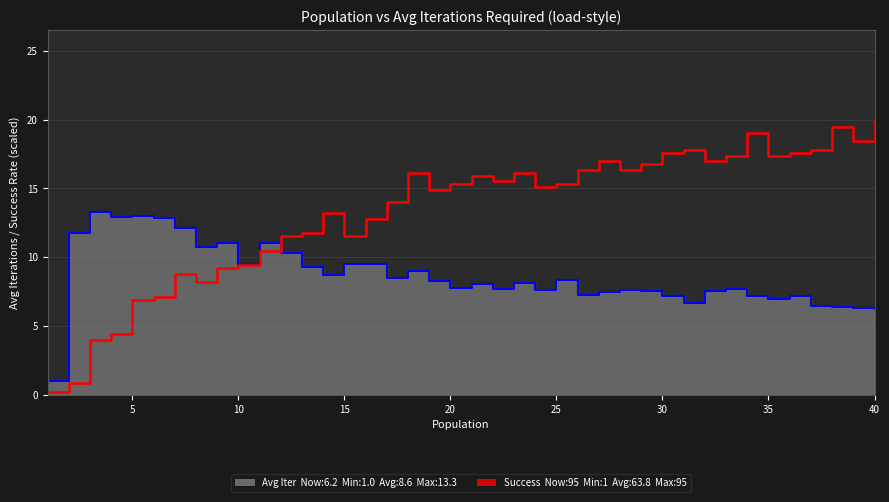

The value at 16 is 4.7. True or false?

False